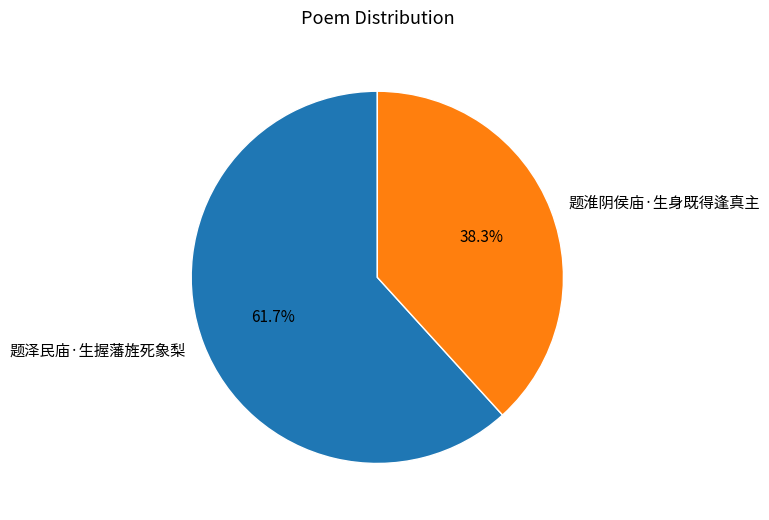

To the nearest percent, what is the average slice percentage?

50%